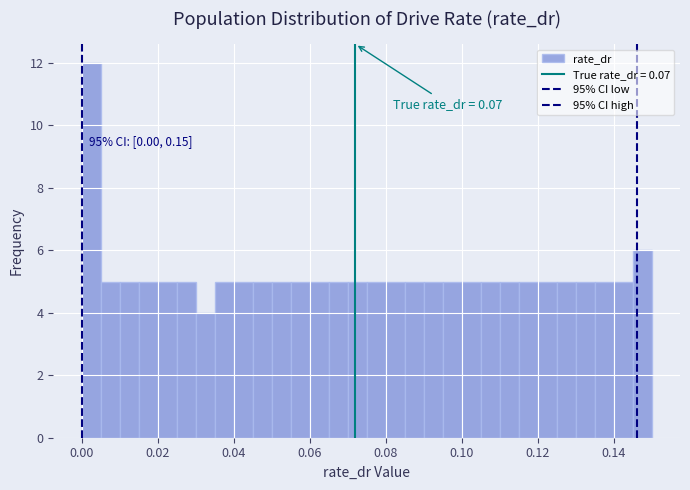

Around what value on the x-axis is the tallest bar? Give the approximate position of its centre, as read against the axis.

0.002